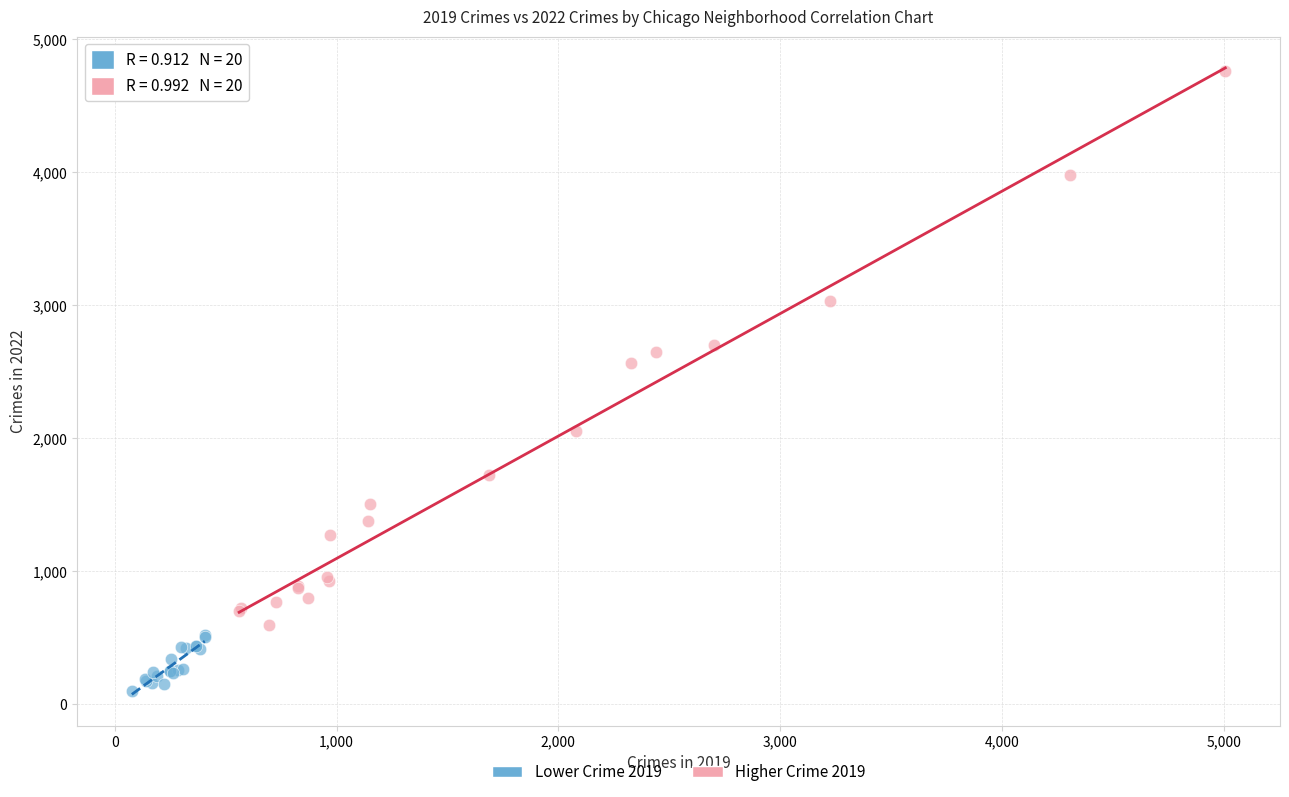

What are all the series names shown in the legend?

Lower Crime 2019, Higher Crime 2019